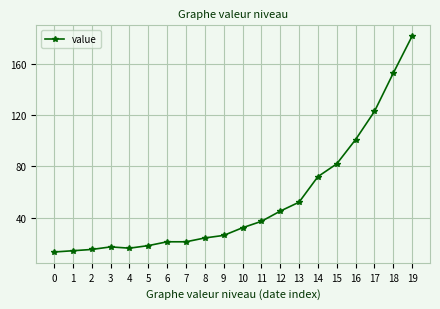

Which category has the highest value across all series?

19